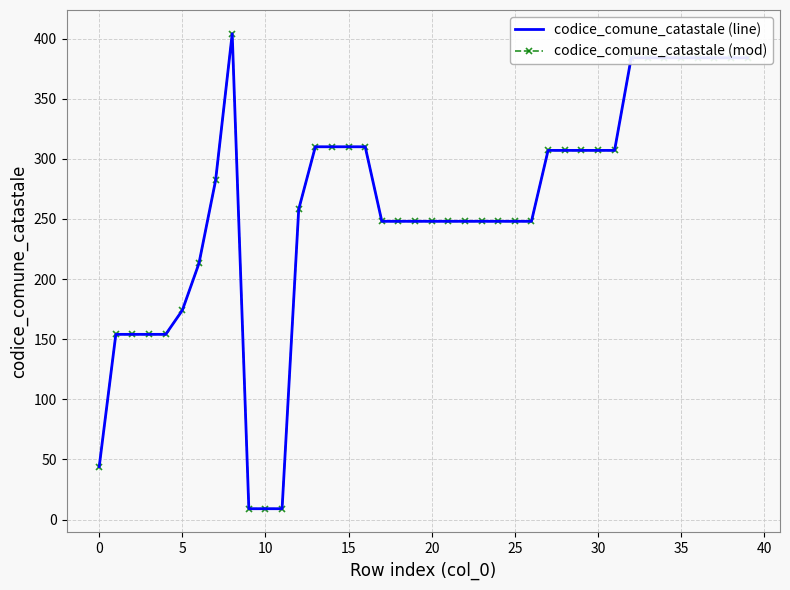

Reading left to right, list all the values displayed in this chart.

codice_comune_catastale (line): 44	154	154	154	154	174	213	282	404	9	9	9	258	310	310	310	310	248	248	248	248	248	248	248	248	248	248	307	307	307	307	307	384	384	384	384	384	384	384	384
codice_comune_catastale (mod): 44	154	154	154	154	174	213	282	404	9	9	9	258	310	310	310	310	248	248	248	248	248	248	248	248	248	248	307	307	307	307	307	384	384	384	384	384	384	384	384